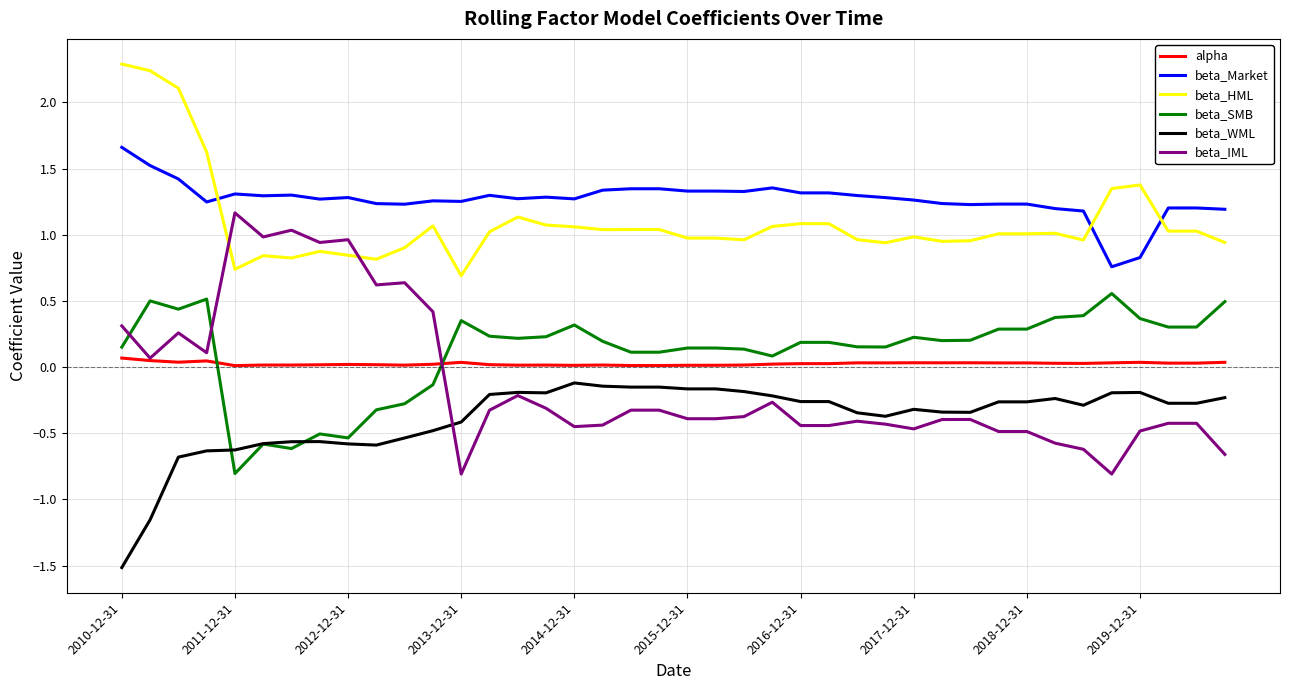

What are all the series names shown in the legend?

alpha, beta_Market, beta_HML, beta_SMB, beta_WML, beta_IML